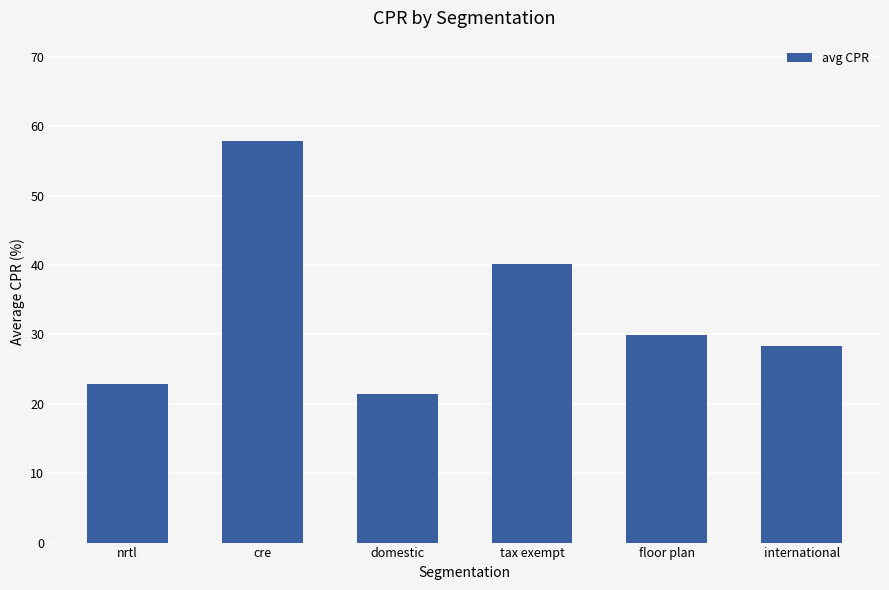

What is the ratio of the value at tax exempt to the value at international?

1.4